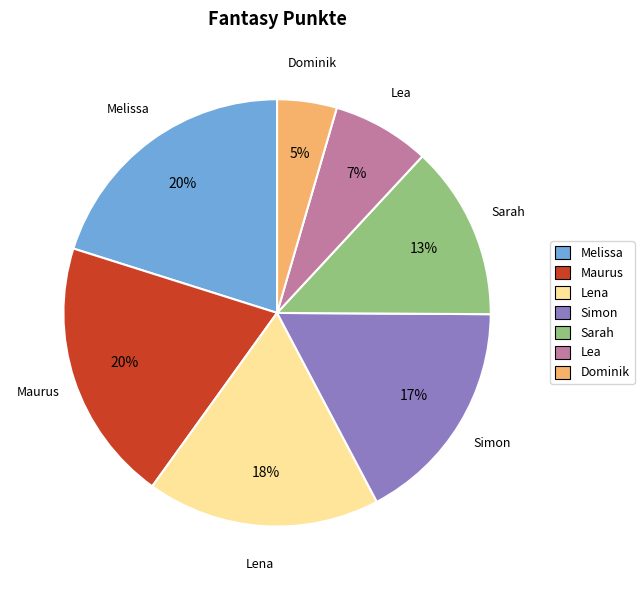

The Simon slice represents 17% of the pie. True or false?

True